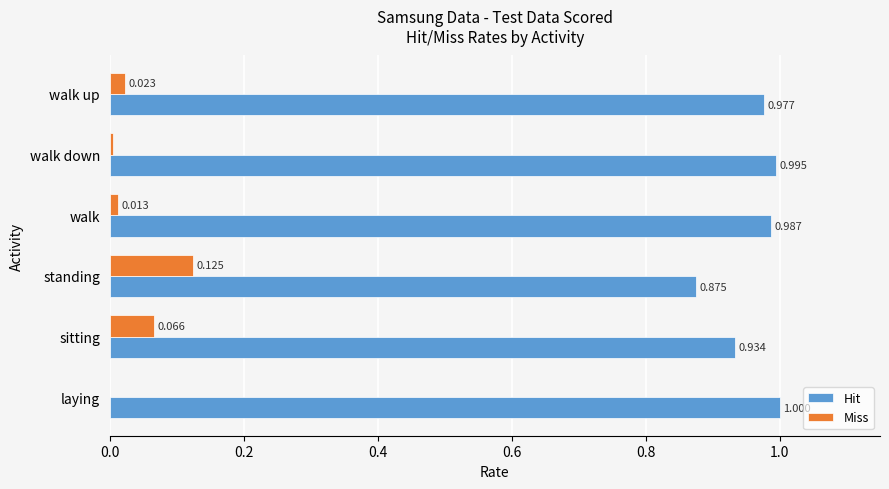

Which series has the largest total across all categories?

Hit